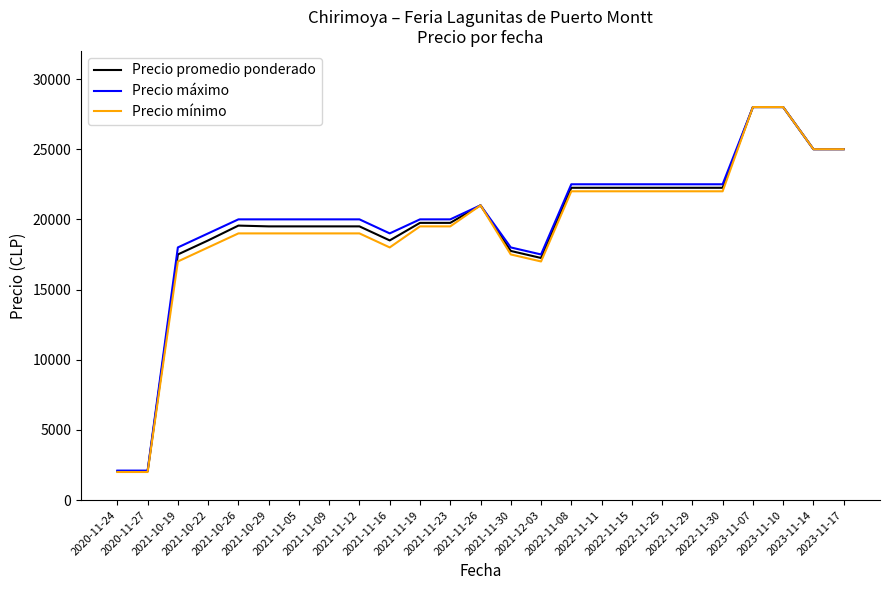

How many values in the Precio promedio ponderado series are below 19750?

12